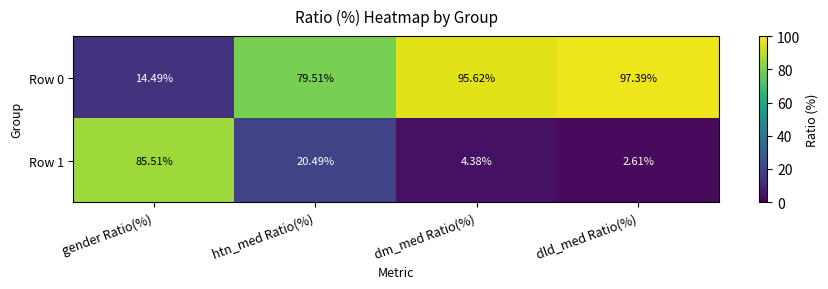

Is the value of Row 1 at gender Ratio(%) greater than the value of Row 0 at dm_med Ratio(%)?

No